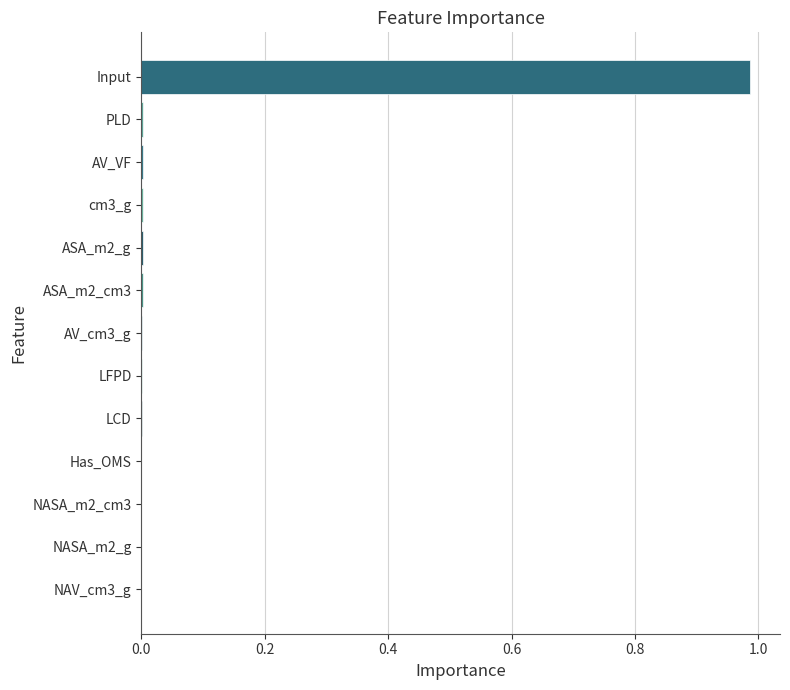

True or false: the data shows 0.0 at NASA_m2_g.

True